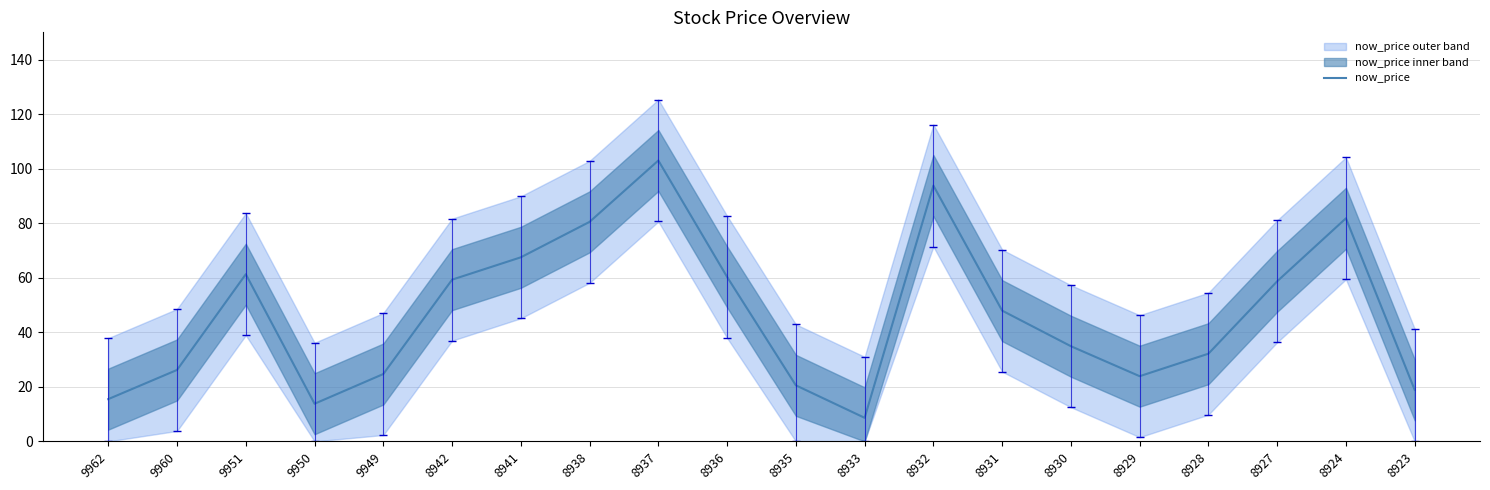

What is the sum of the values at 8929 and 8942?

83.2